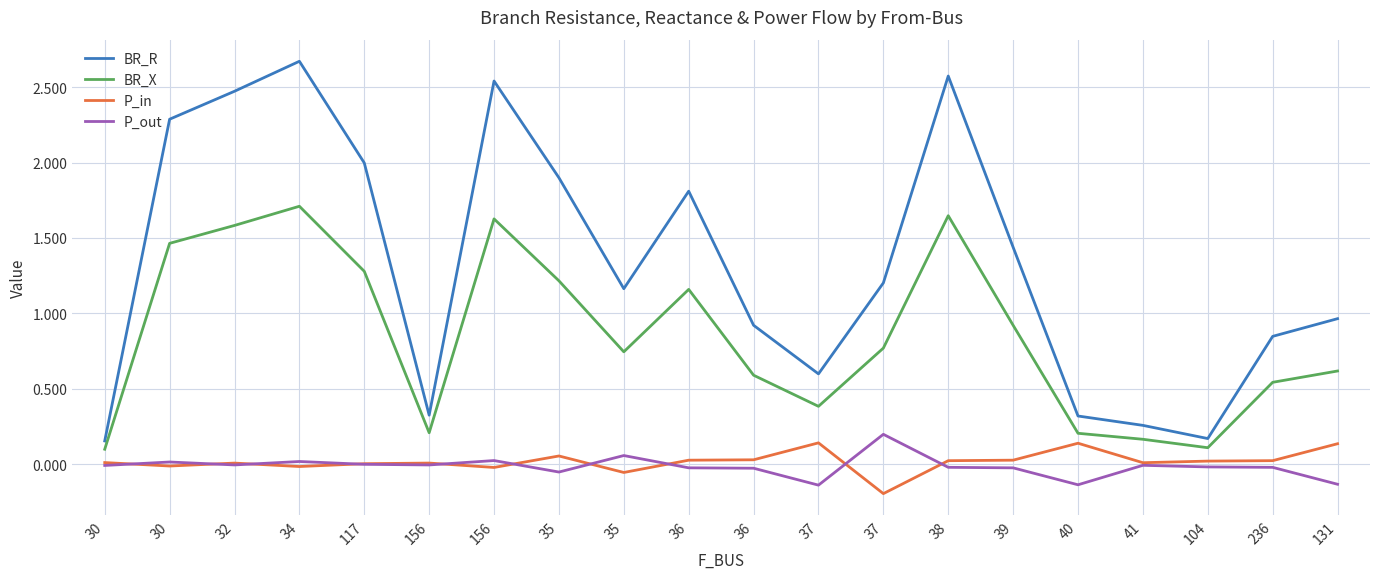

True or false: P_in and BR_X cross at least once.

False